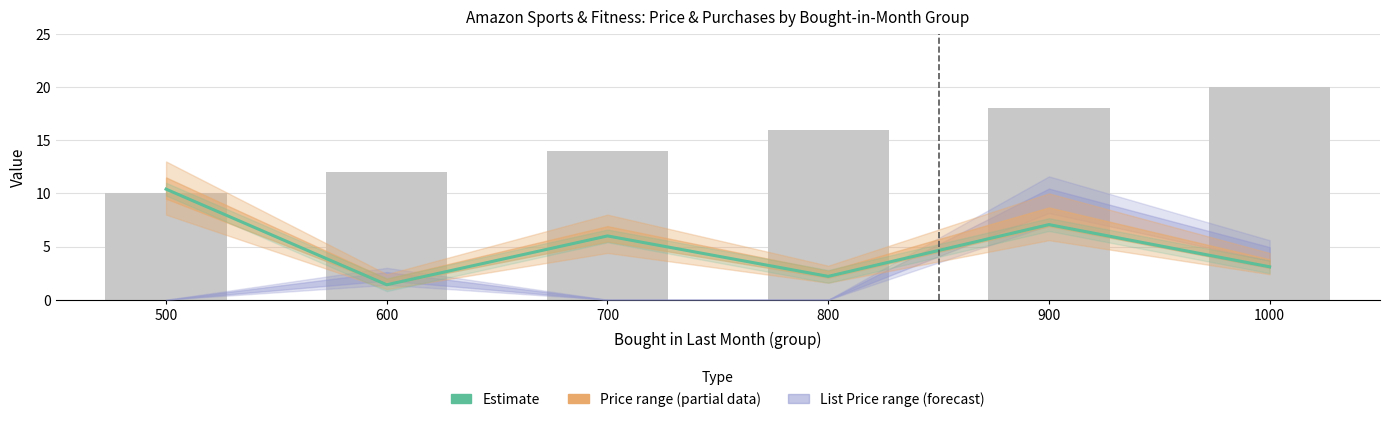

At which category is the sum across all series the highest?

900